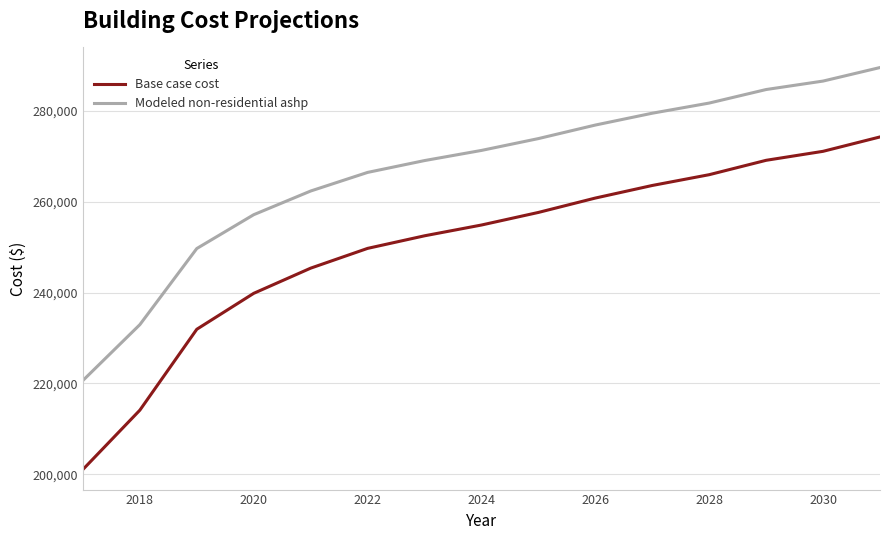

What is the highest value of the Base case cost series?

274233.4